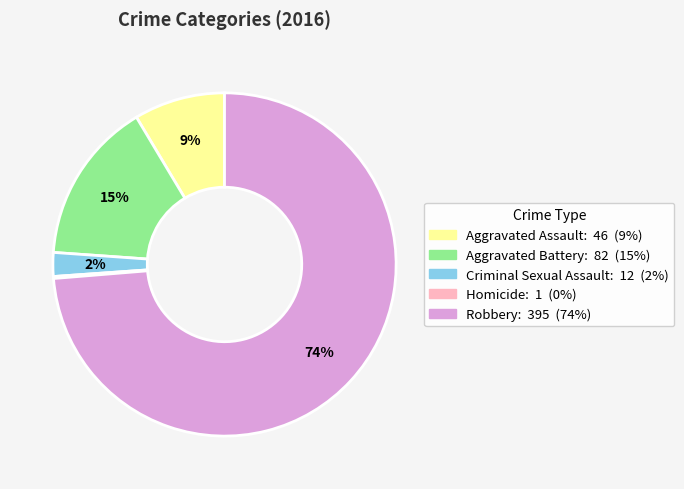

Is the sum of Aggravated Battery and Aggravated Assault greater than half?

No